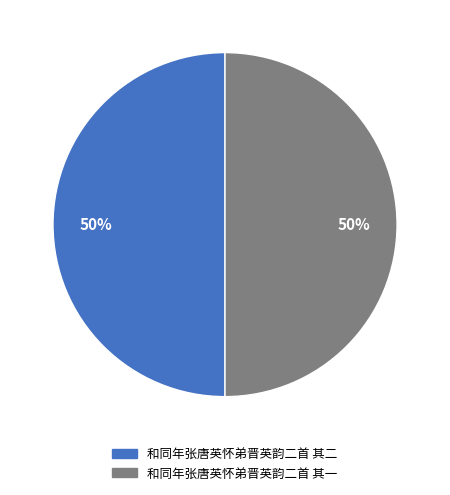

Count the number of slices in the pie.

2